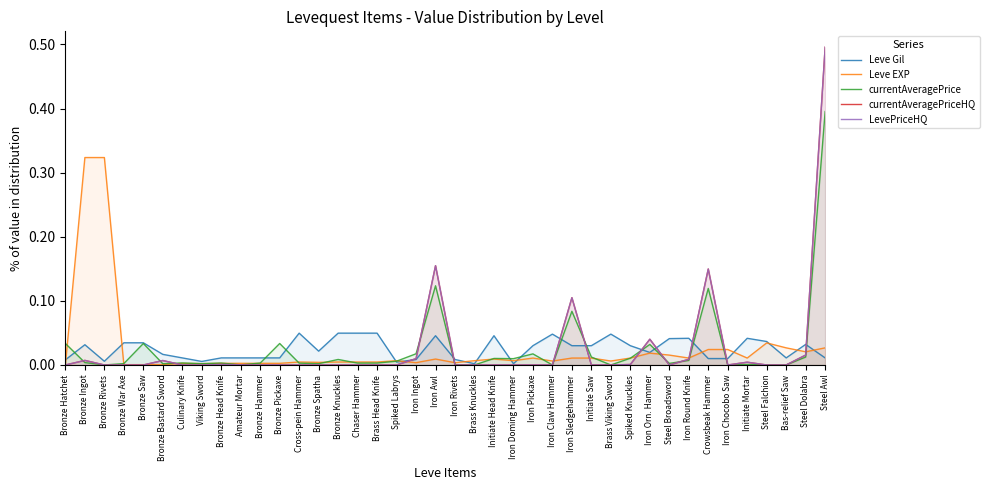

How many intersections are there between LevePriceHQ and Leve Gil?

9